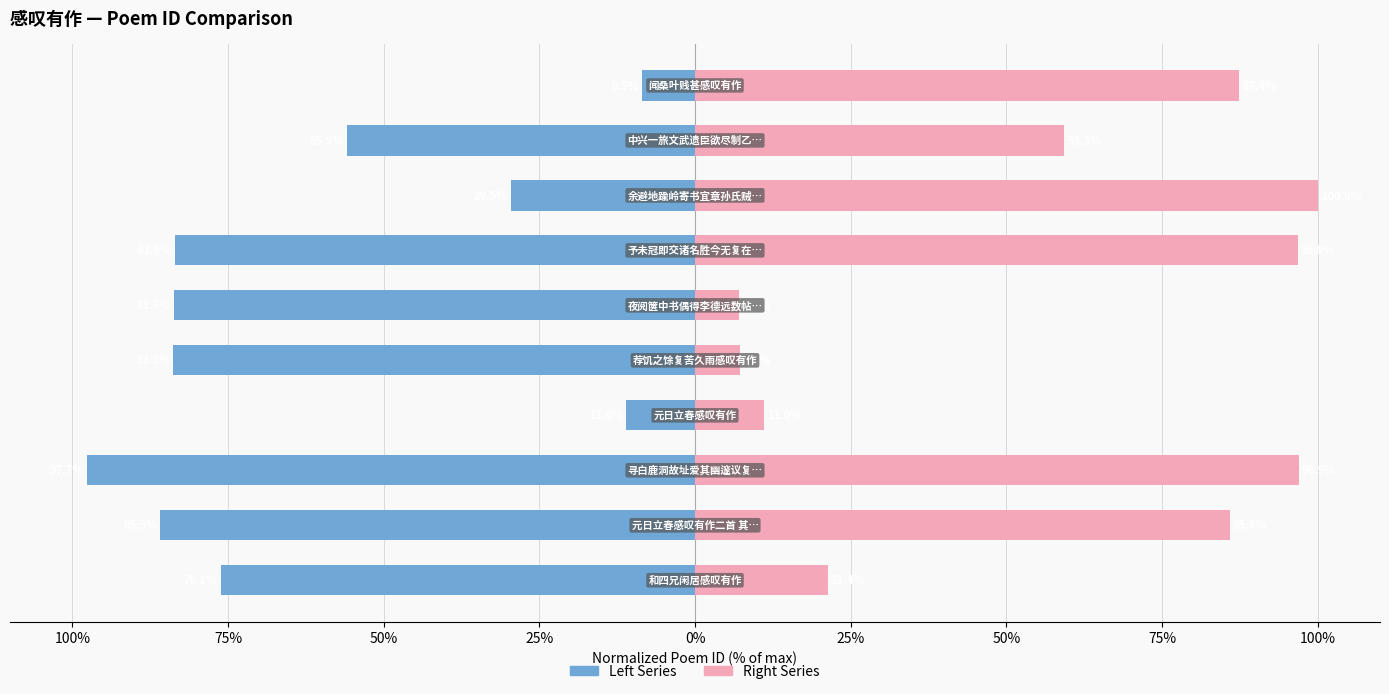

How many values in the Left Series series exceed -76?

4